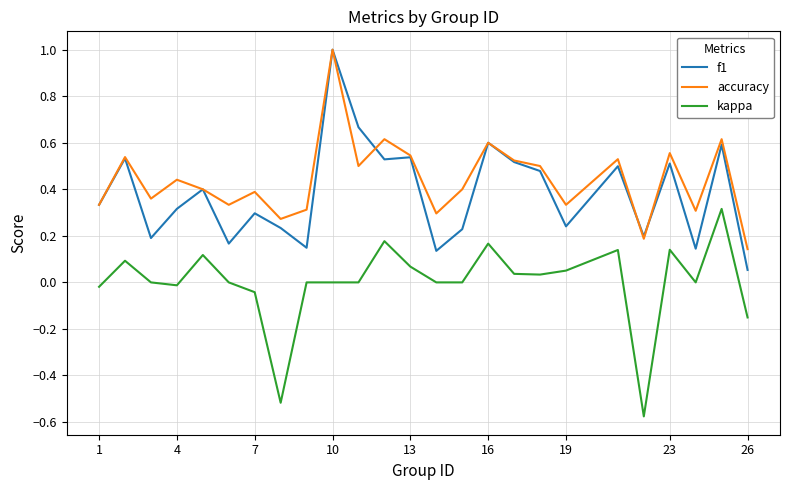

True or false: f1 and kappa cross at least once.

False